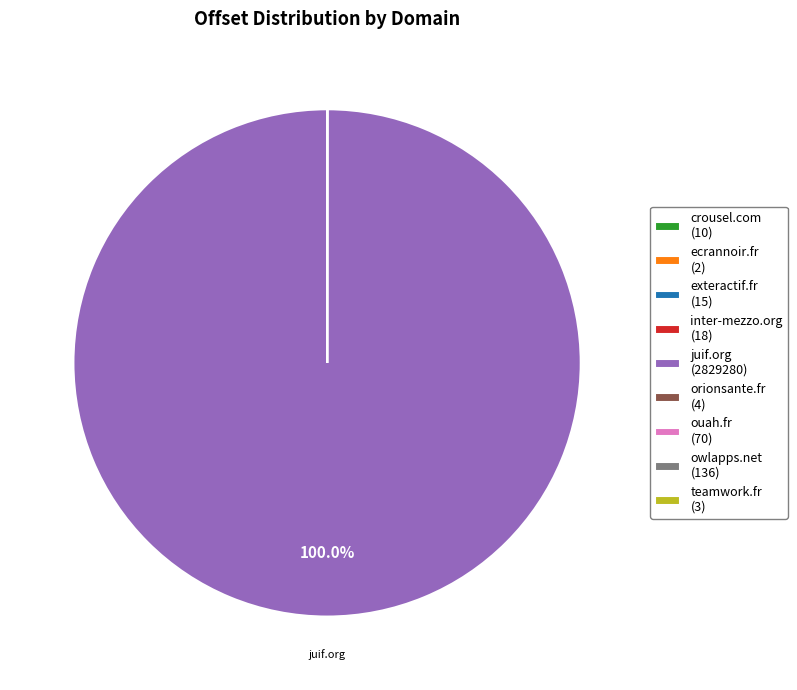

Is there any slice that represents more than half of the pie?

Yes